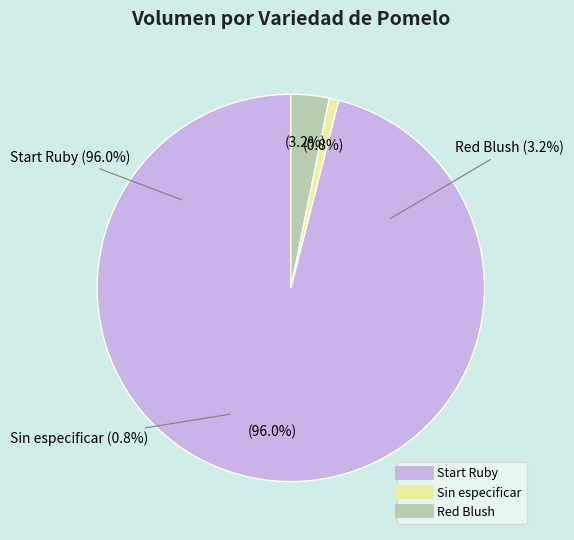

Is 21 the majority of the pie?

No